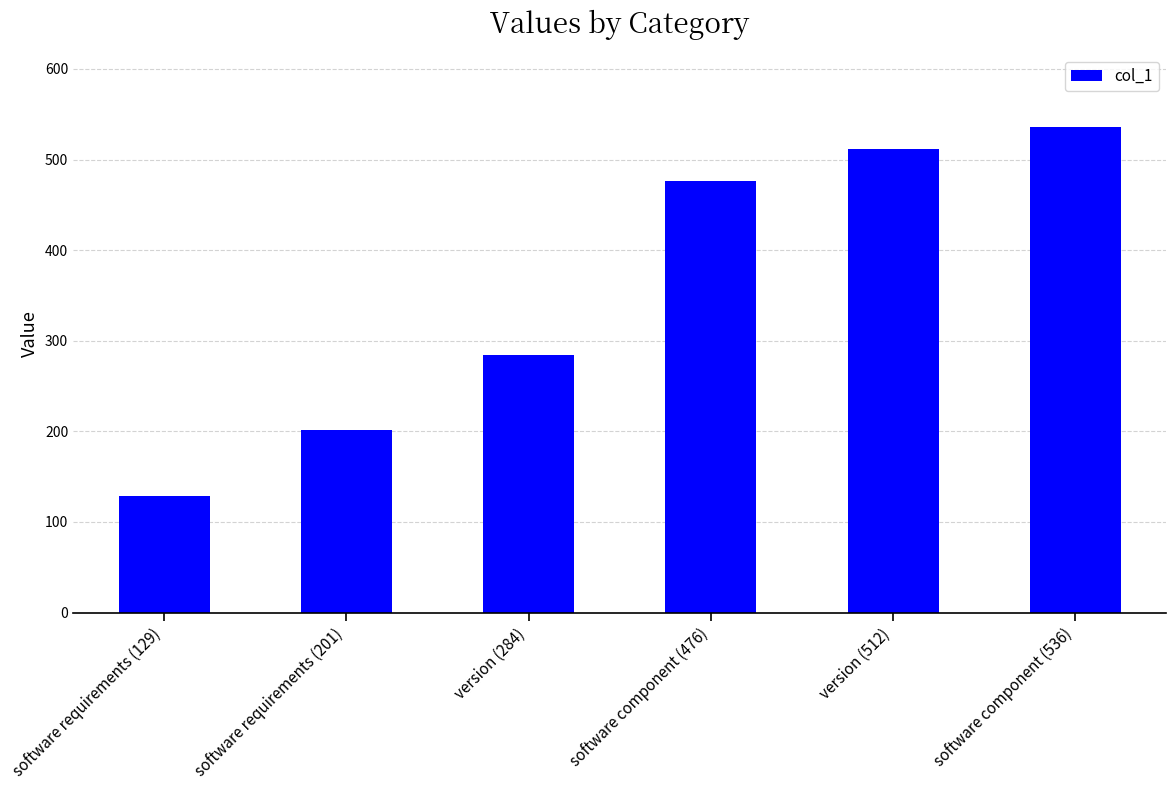

Rank the categories by value from lowest to highest.

software requirements (129), software requirements (201), version (284), software component (476), version (512), software component (536)